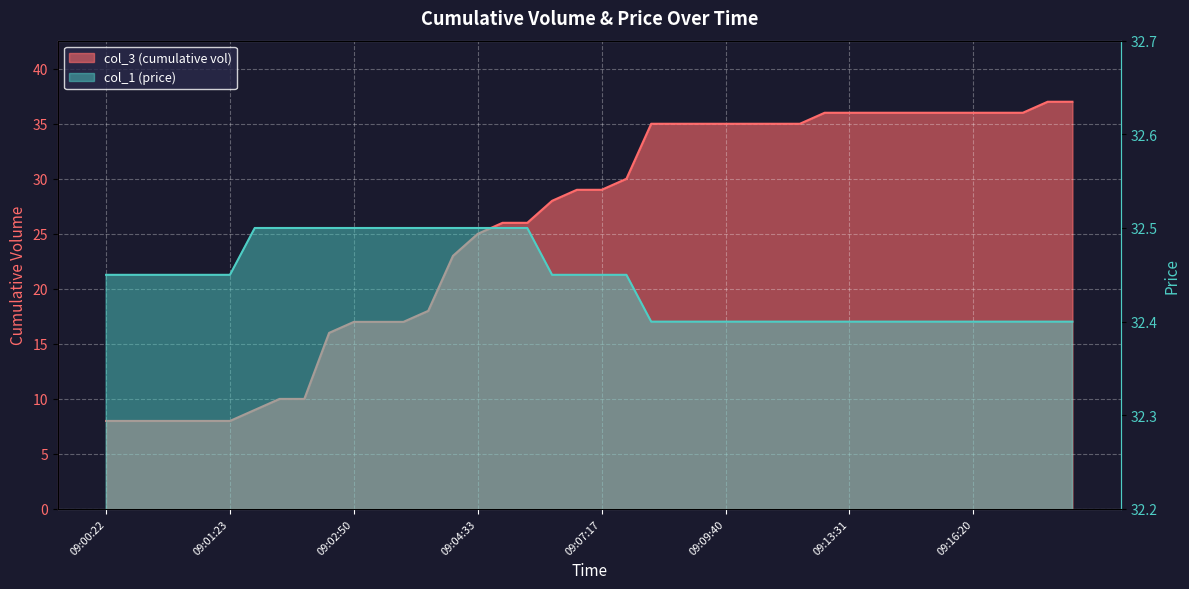

What is the sum of the col_3 (cumulative vol) values at 09:17:42 and 09:13:31?

72.0